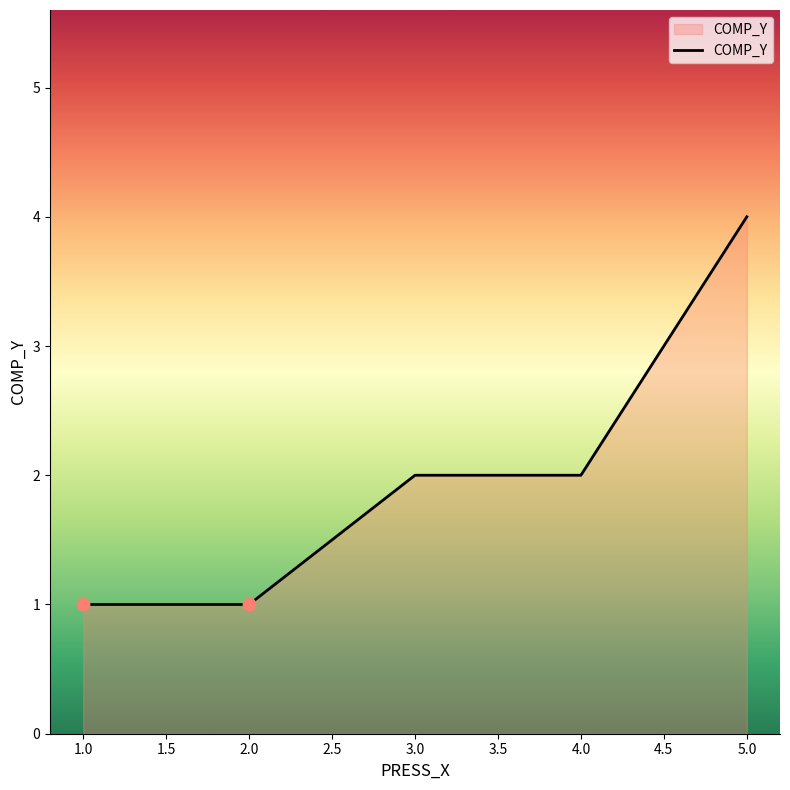

Which has a higher value, 1.0 or 5.0?

5.0